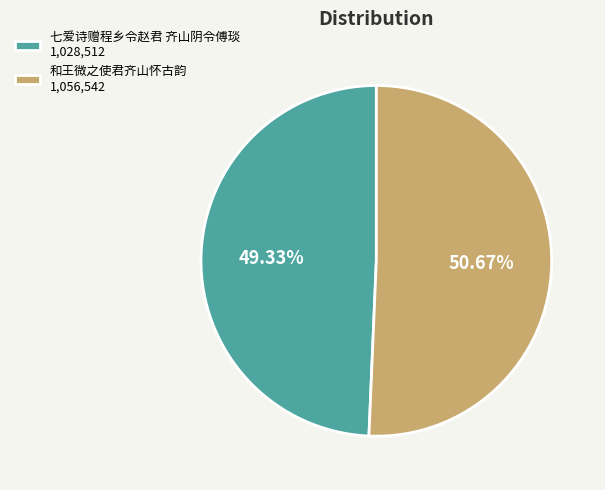

Does any single category account for the majority?

Yes